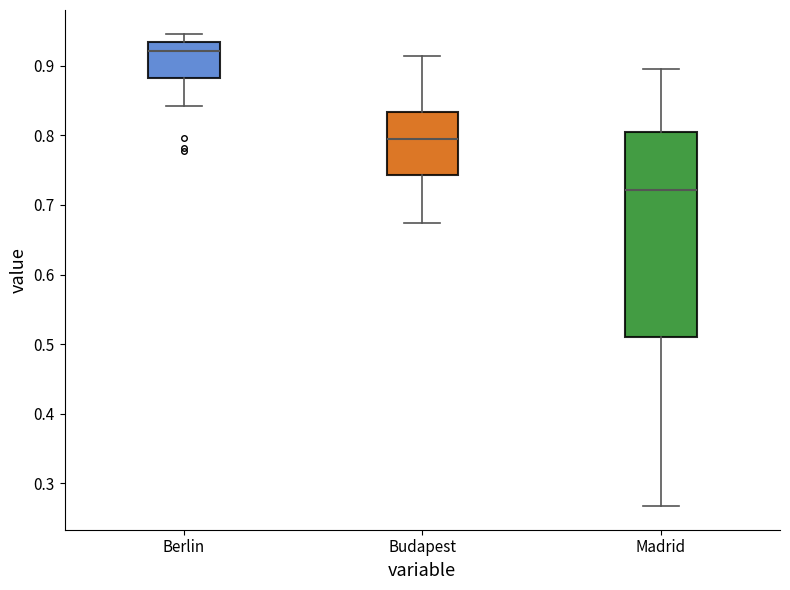

Where is the upper edge of the box for Budapest on the y-axis? The values are not printed on the chart, so give them approximately, as read against the axis.

0.83